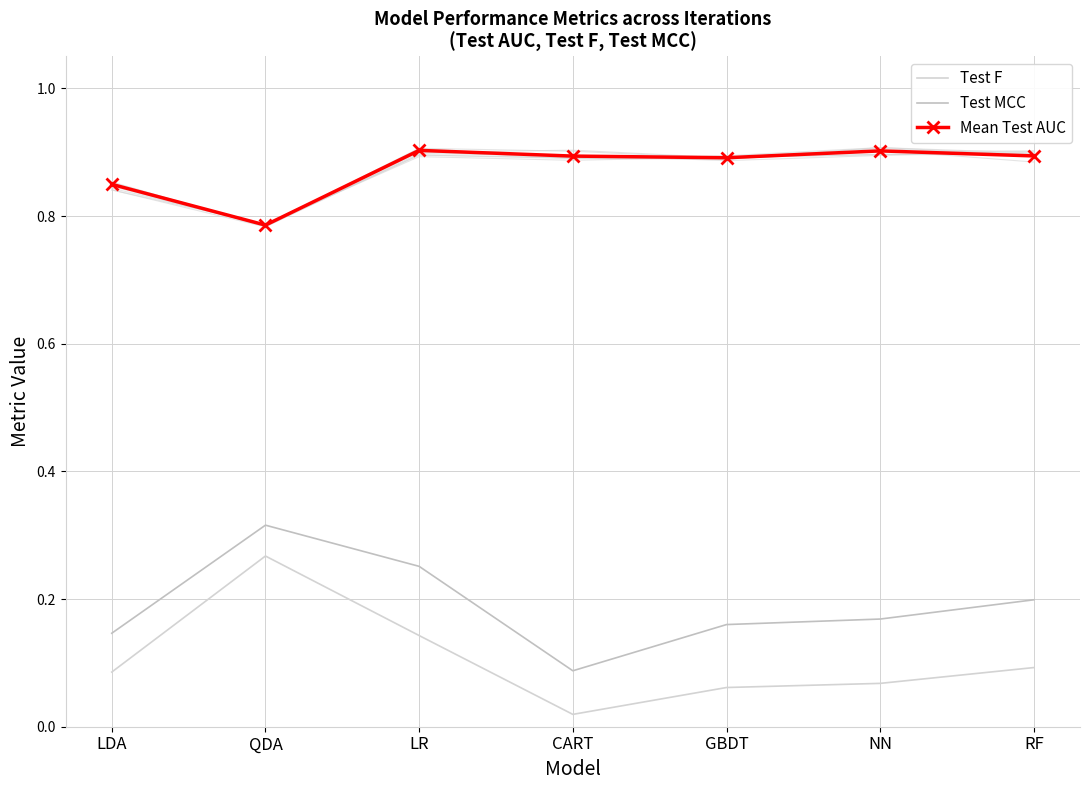

Rank the series at LDA from lowest to highest value.

Test F, Test MCC, Mean Test AUC